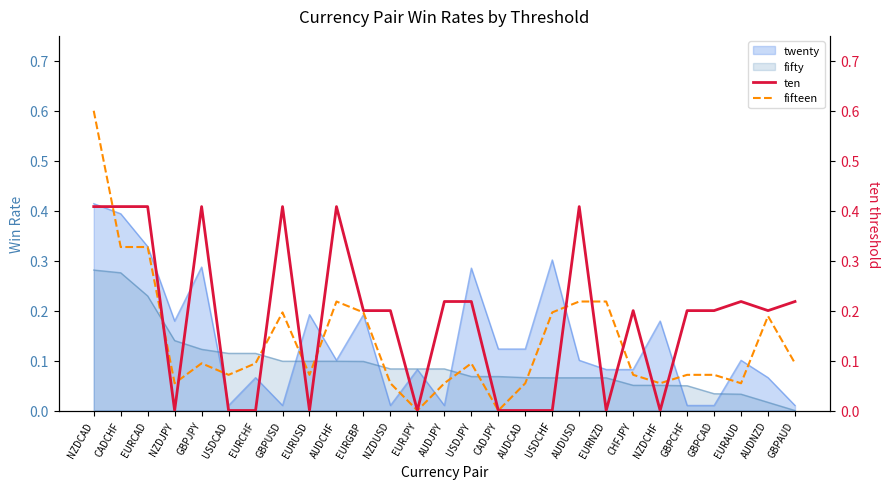

Does the chart have visible grid lines?

No